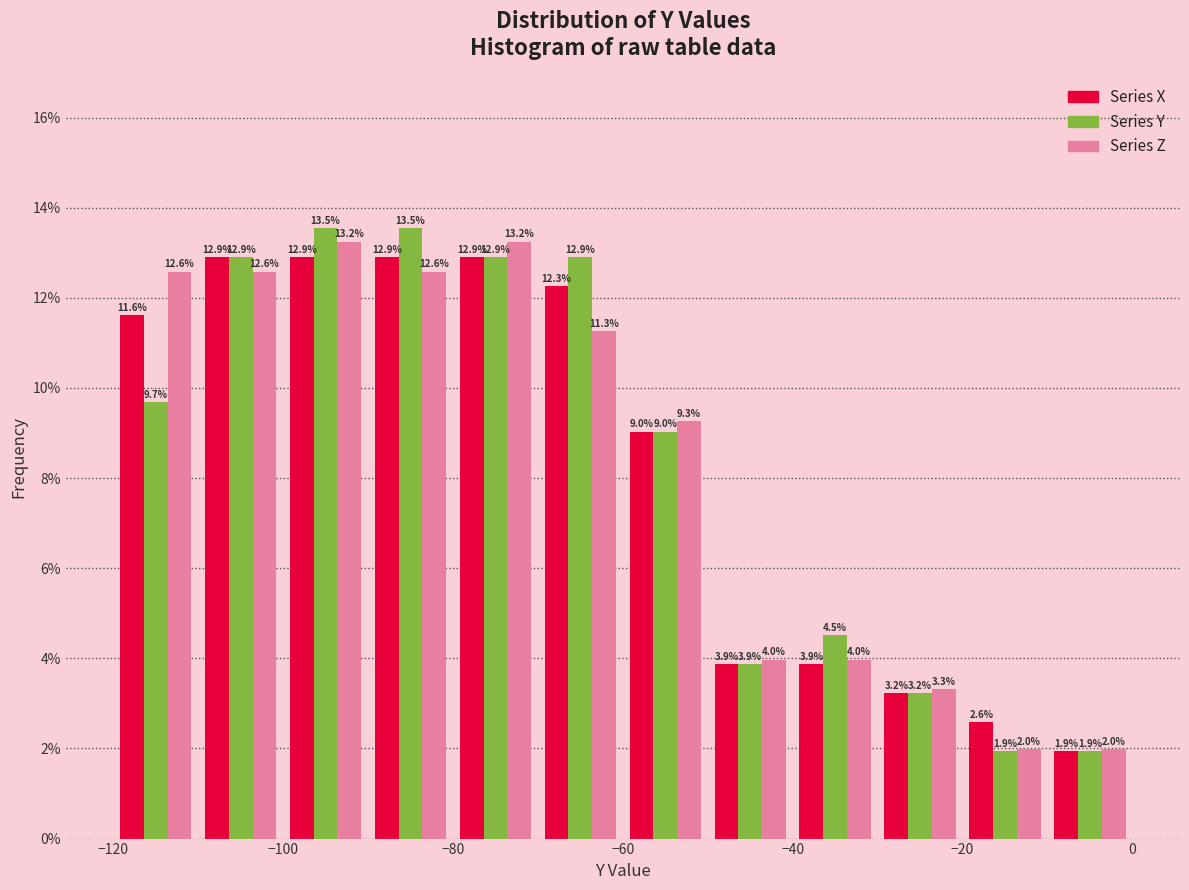

What is the height of the Series X bar covering -10 to 0 on the x-axis?

1.9